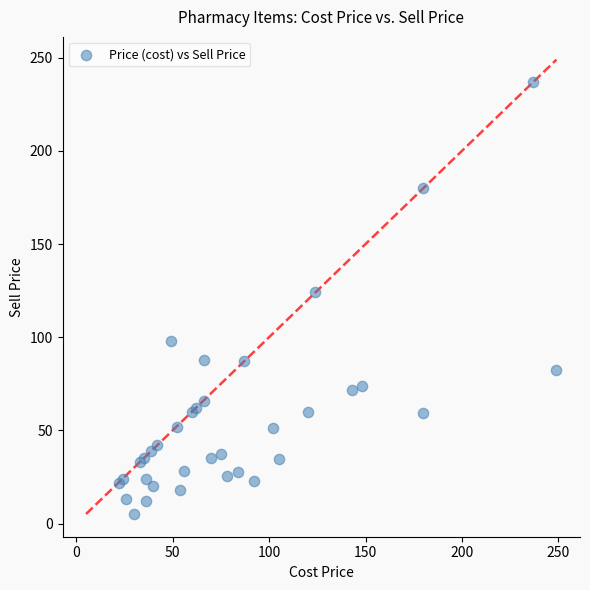

What Y value in the scatter plot is closest to 121?

124.0